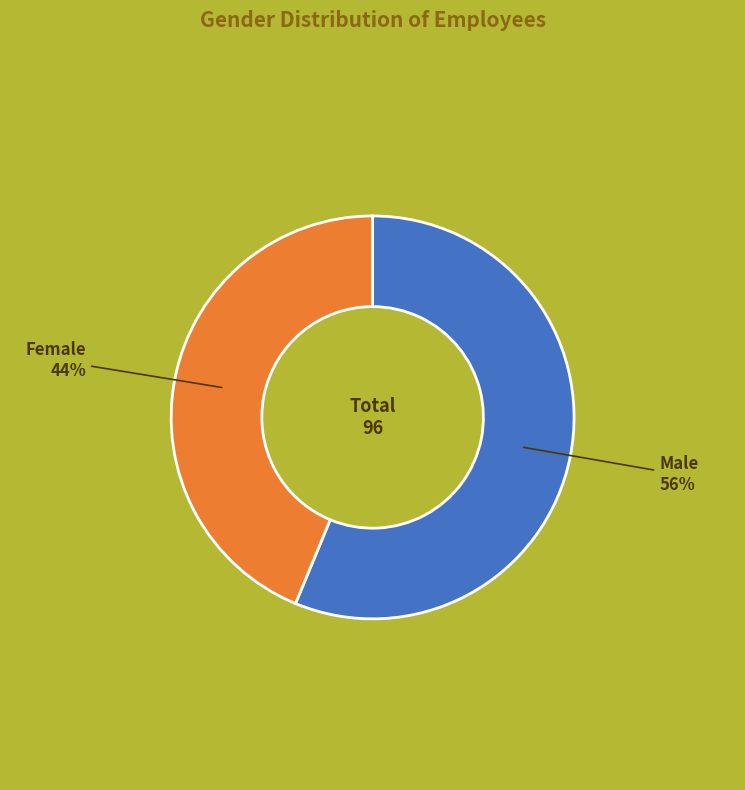

How many slices are in this pie chart?

2